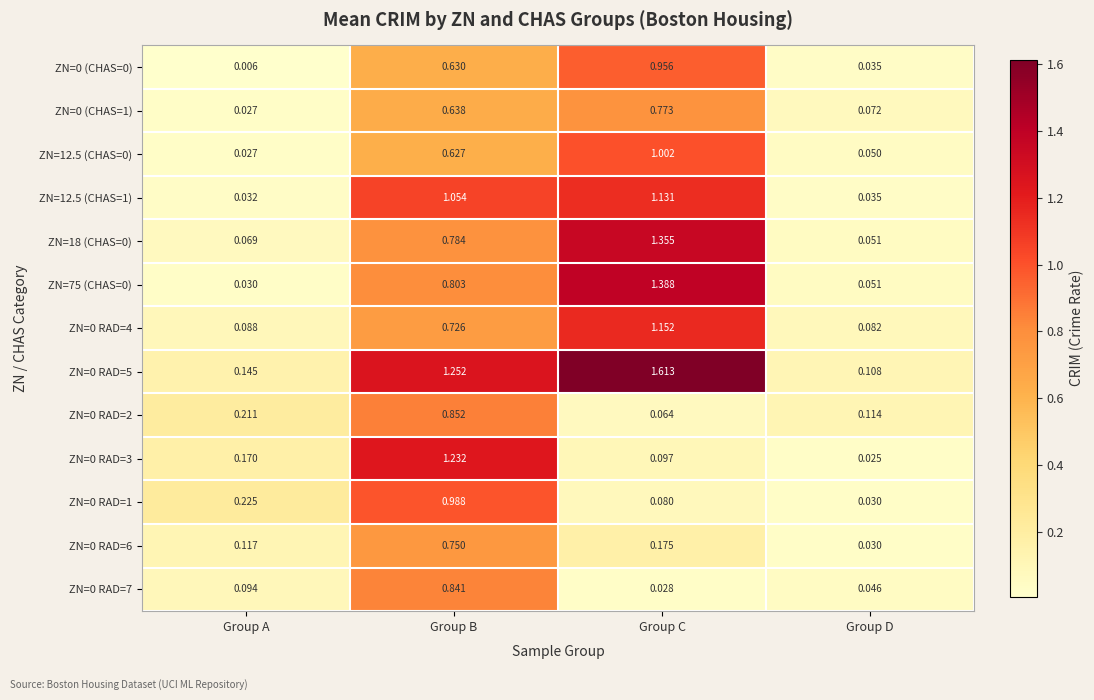

Rank the categories by ZN=0 RAD=4 value from lowest to highest.

Group D, Group A, Group B, Group C